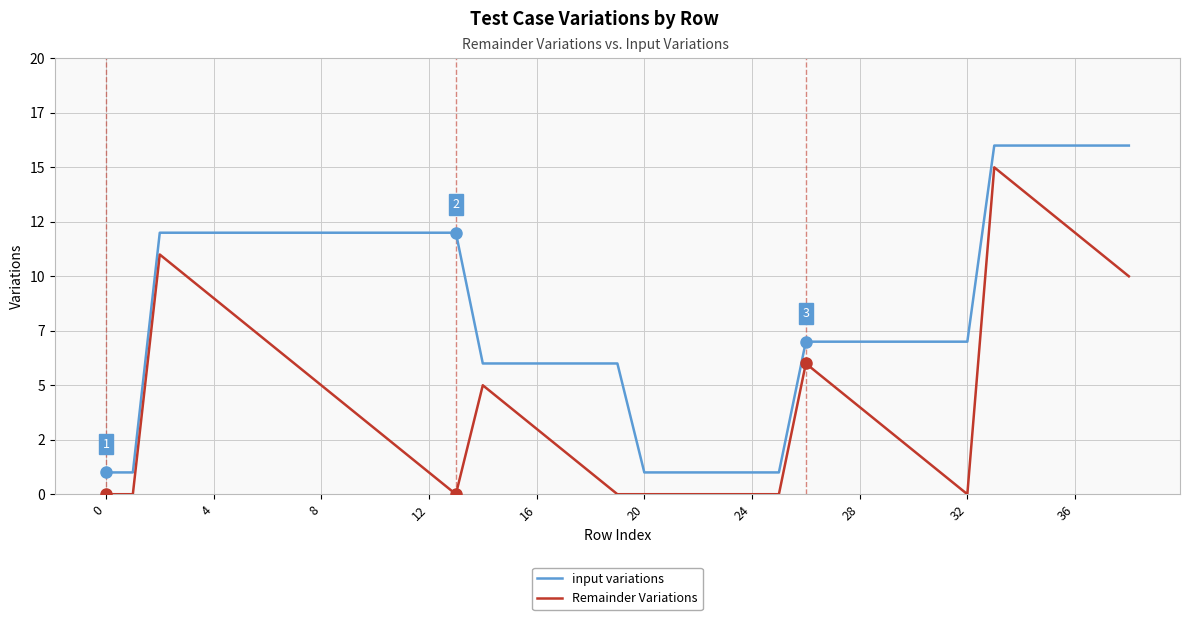

What is the difference between the second highest and minimum values in the input variations series?

15